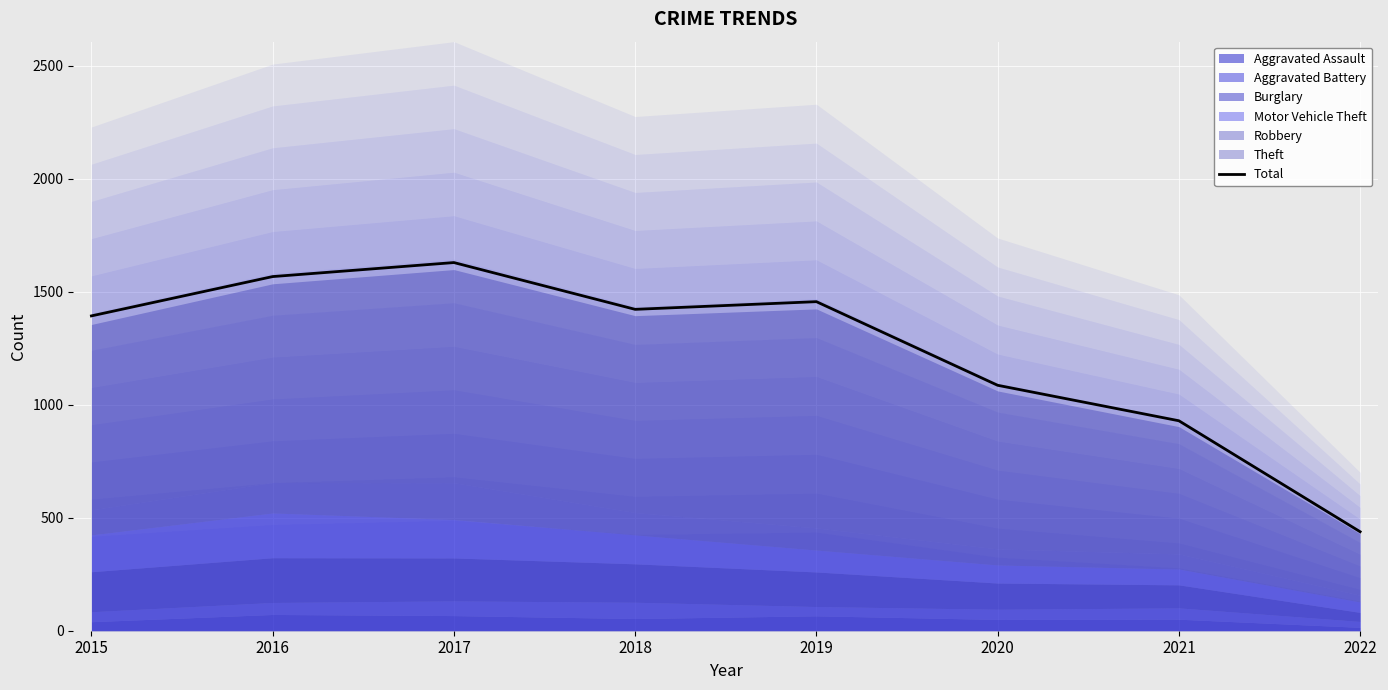

What is the sum of the values at 2016 and 2020?

2653